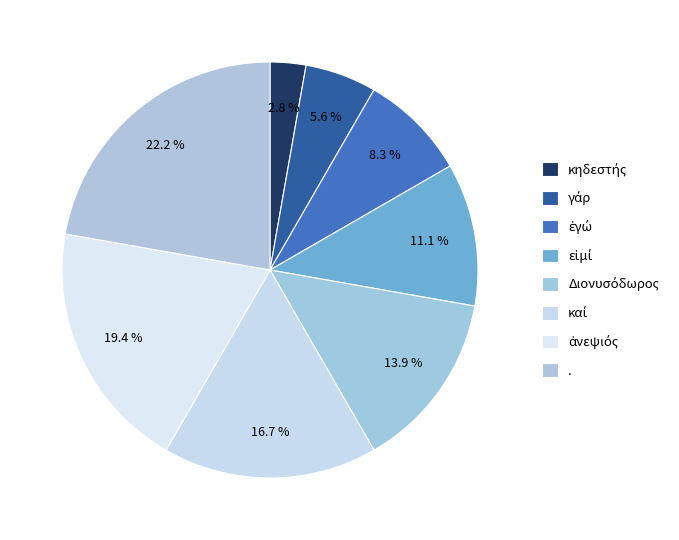

Is γάρ the majority of the pie?

No